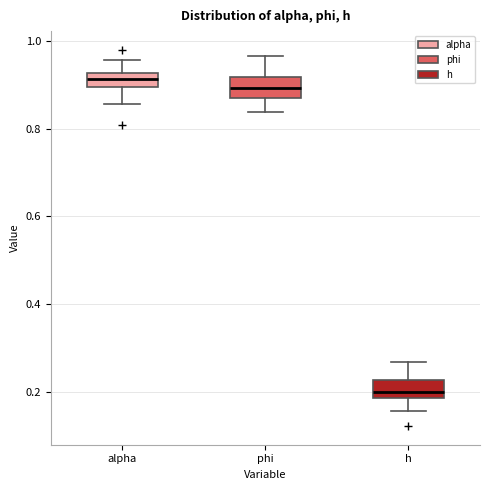

Reading left to right, transcribe this box plot: for each box, give where its median line is, the range the box spans, and where its two whiskers end, as read against the y-axis. The values are not printed on the chart, so give them approximately, as read against the axis.

alpha: median 0.92 (inside the box), box 0.90 to 0.92, whiskers 0.86 to 0.96
phi: median 0.90, box 0.88 to 0.92, whiskers 0.84 to 0.96
h: median 0.20, box 0.18 to 0.22, whiskers 0.16 to 0.26